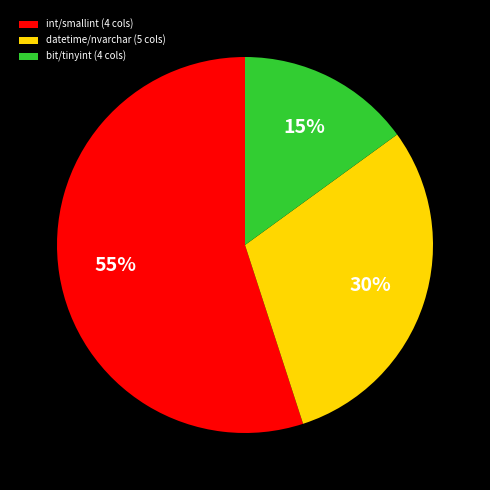

To the nearest percent, what is the average slice percentage?

33%